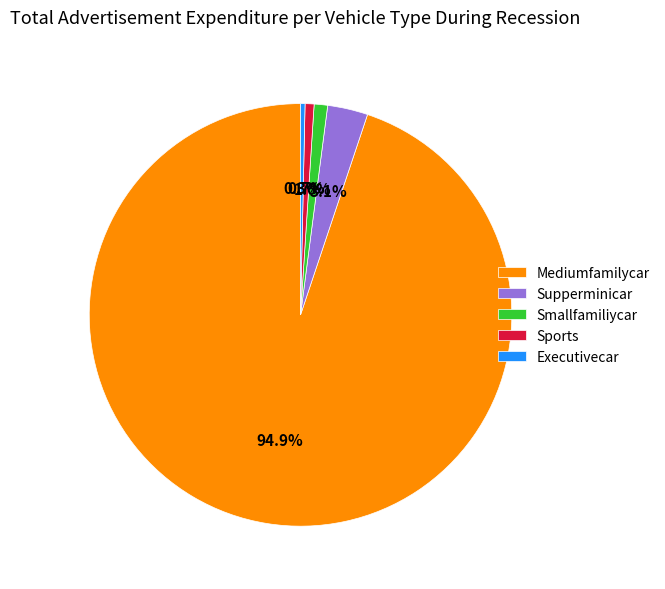

Is there a majority slice in this chart?

Yes